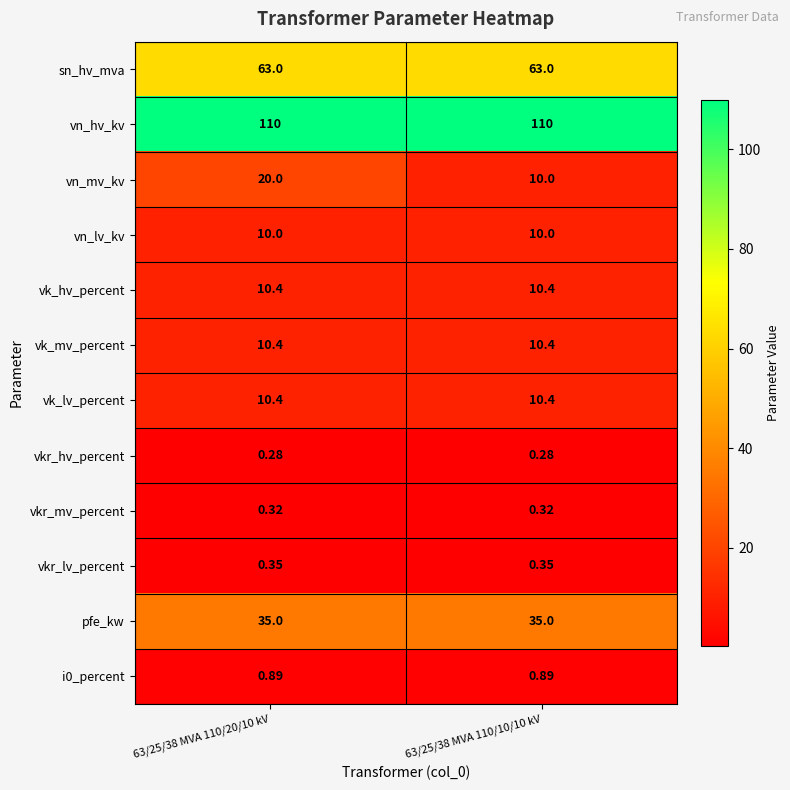

Which series has the largest range (max minus min)?

vn_mv_kv